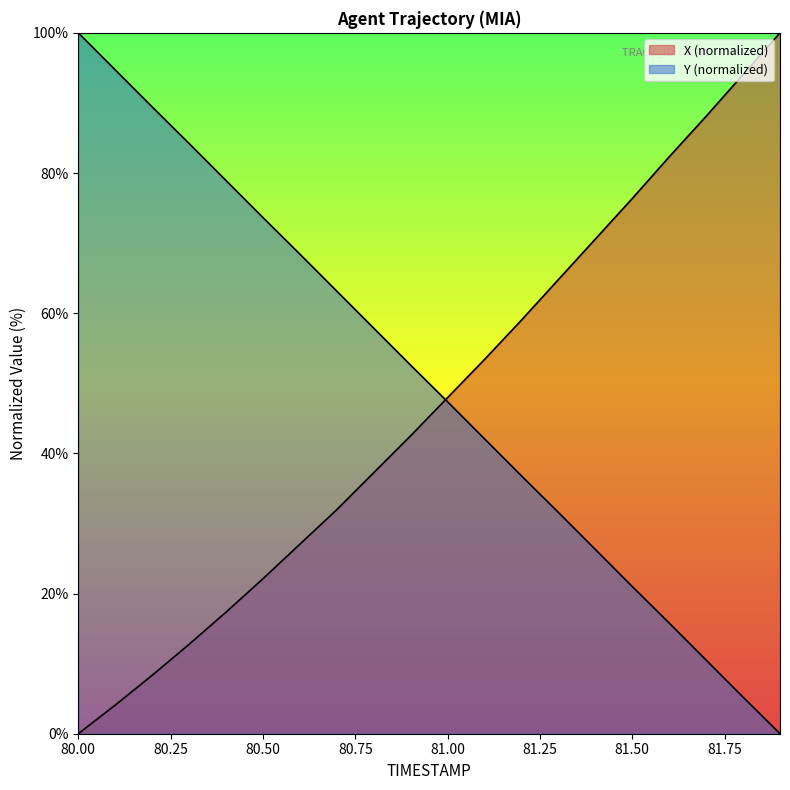

What is the difference between the maximum and minimum values in the Y series?

100.0